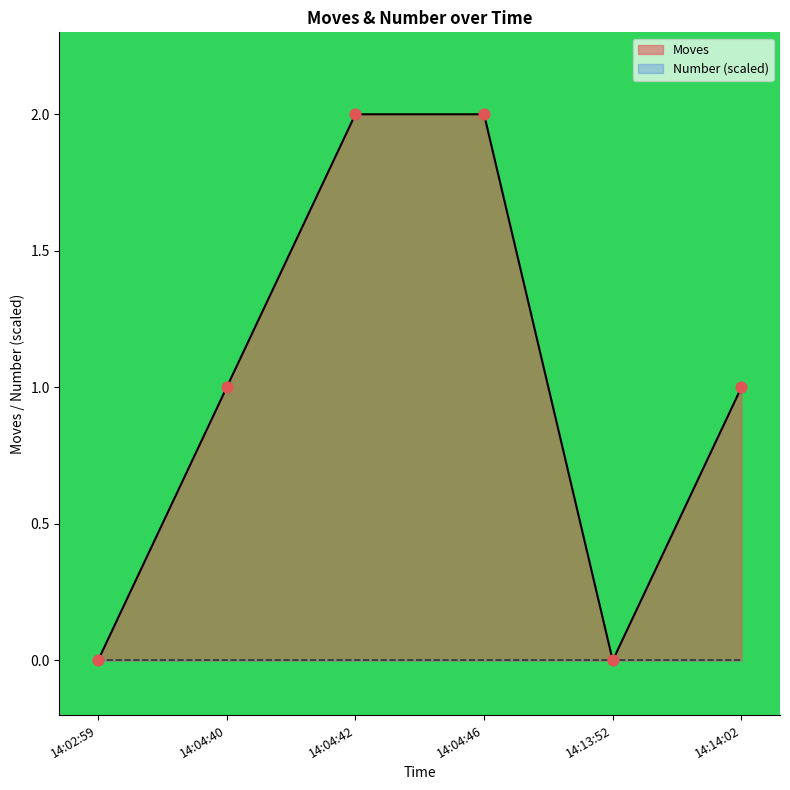

Is it true that Moves equals 2 at 14:04:42?

True